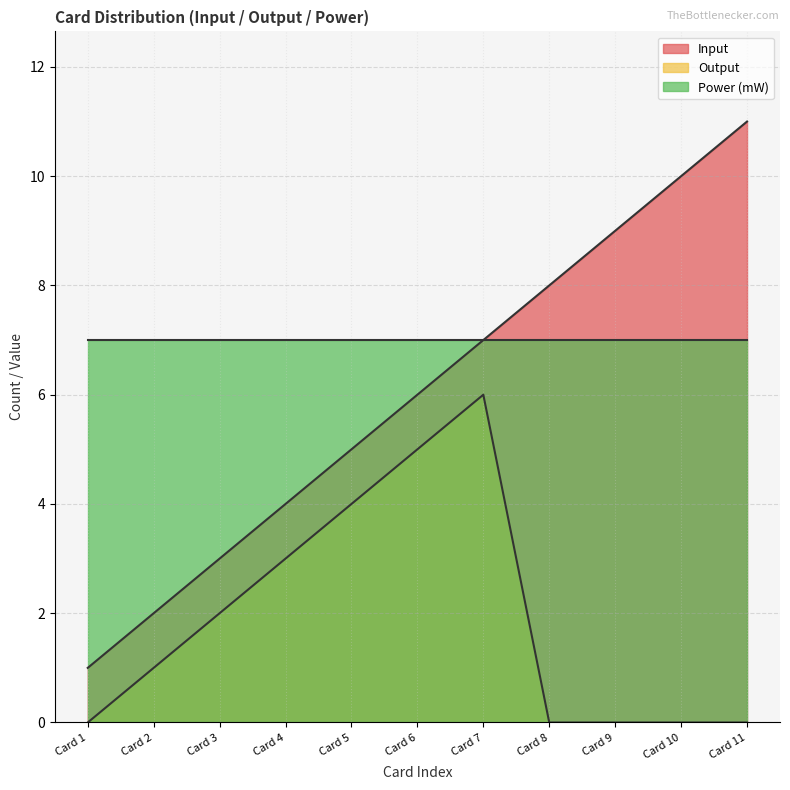

Rank the series by their average value, from highest to lowest.

Power (mW), Input, Output